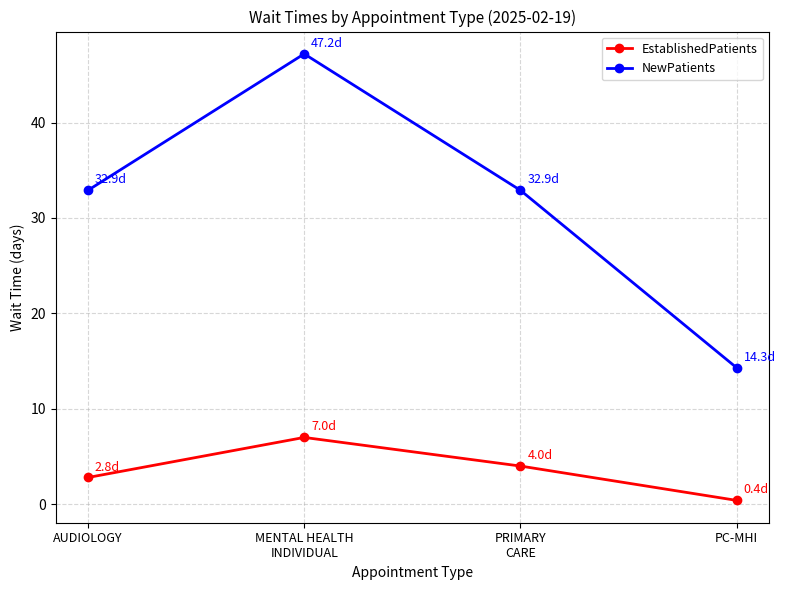

The EstablishedPatients series shows 1.1 at PRIMARY
CARE. True or false?

False